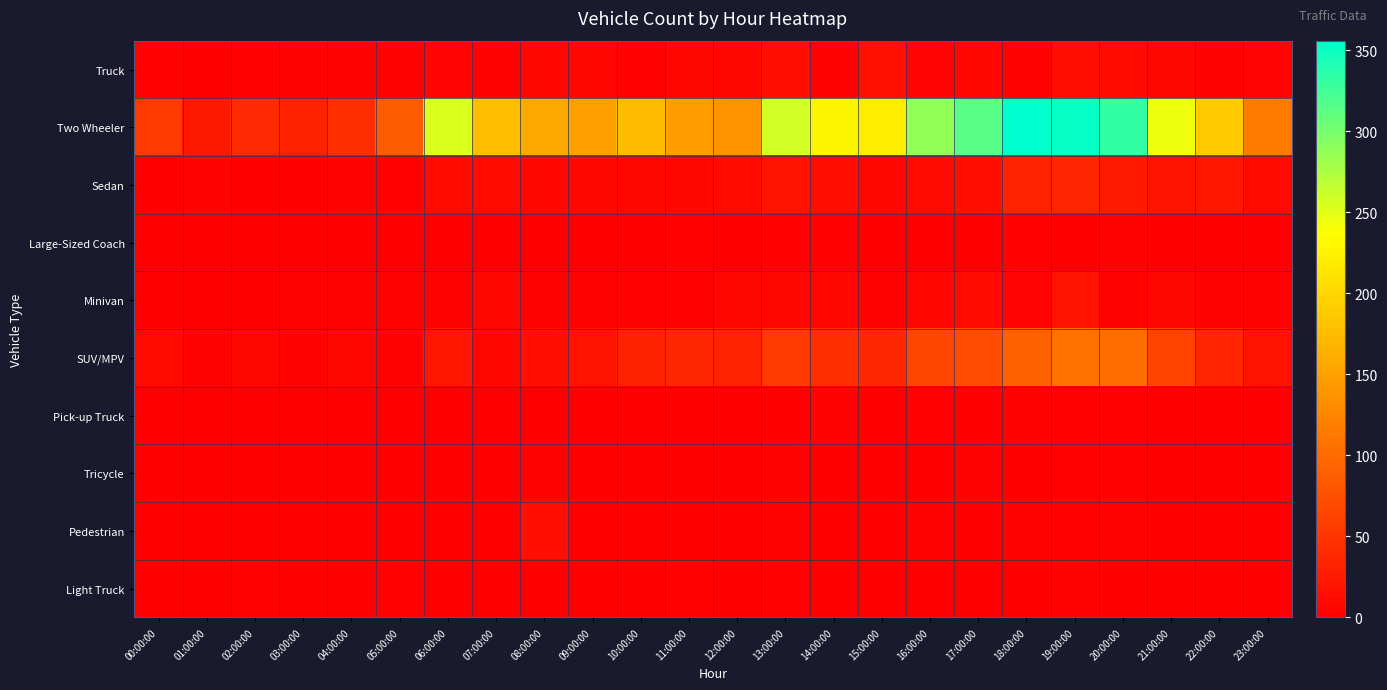

Which series has the largest total across all categories?

Two Wheeler